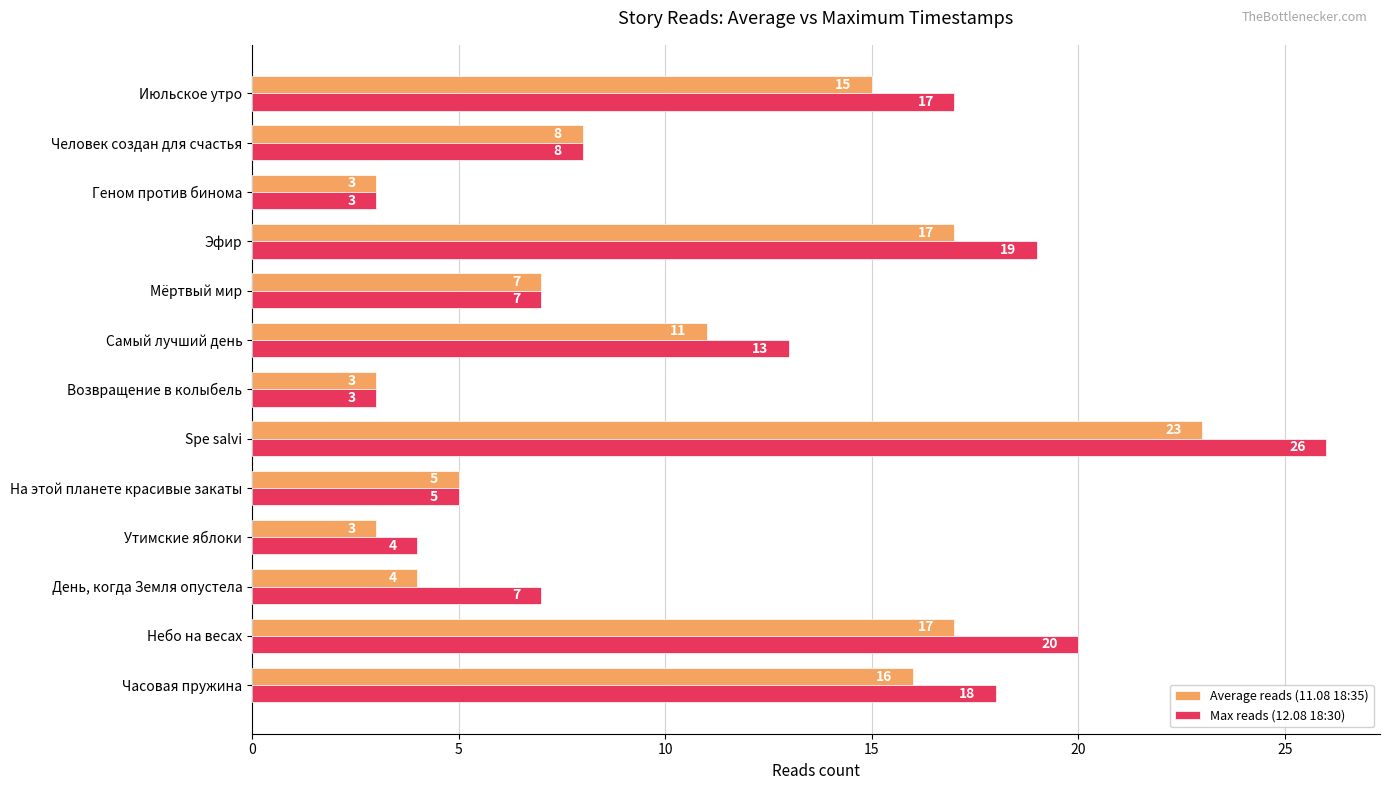

The value of Average reads (11.08 18:35) at Июльское утро is 15. True or false?

True